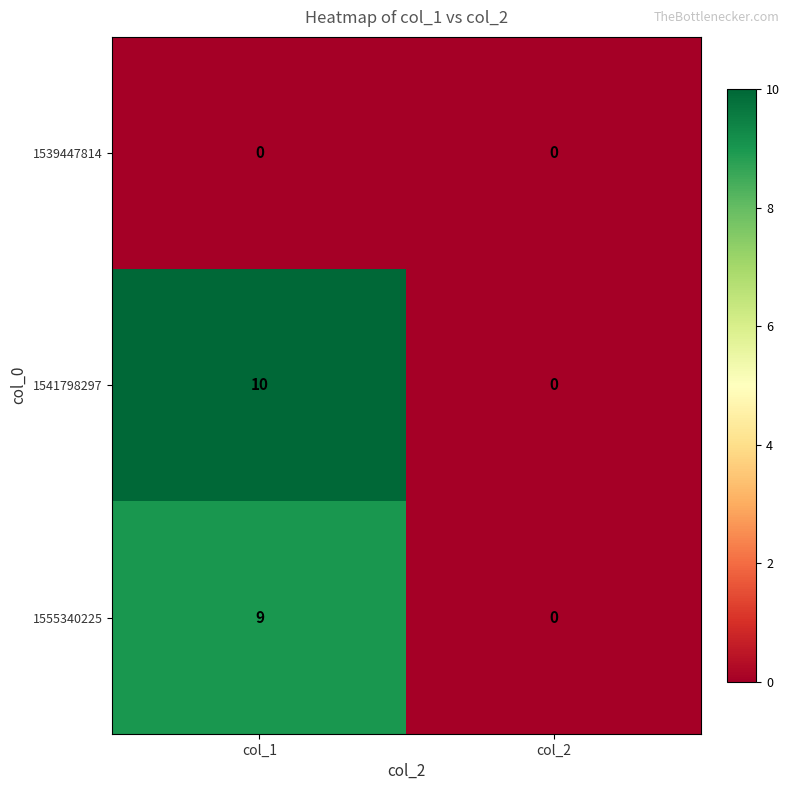

What is the total value across all series at col_1?

19